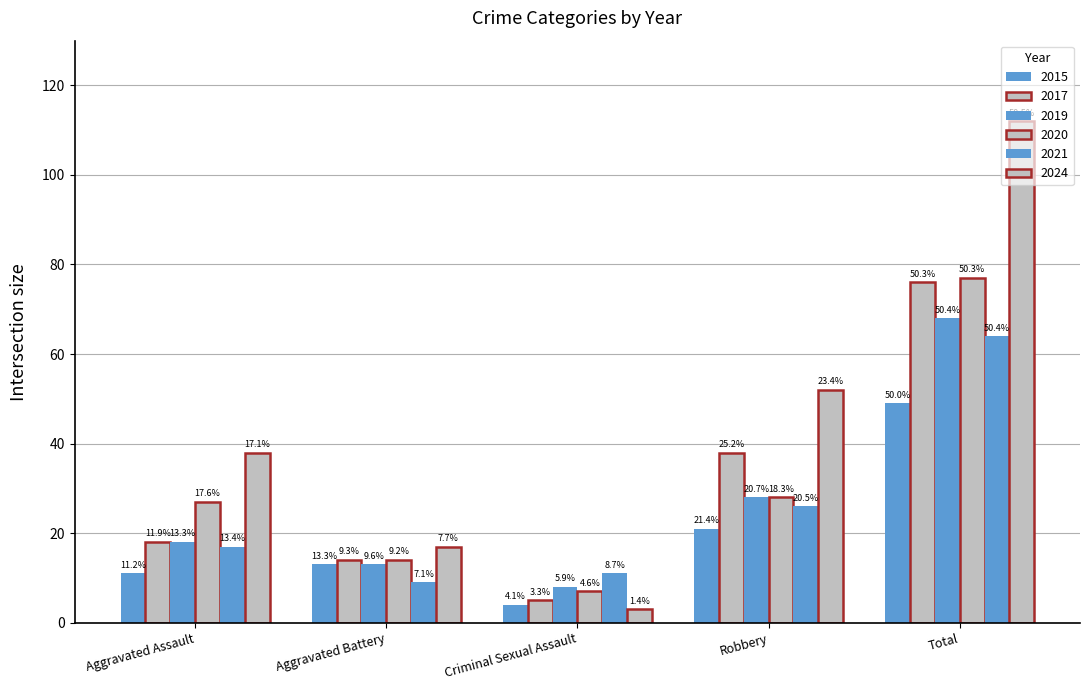

At which label is 2015 closest to 26?

Robbery